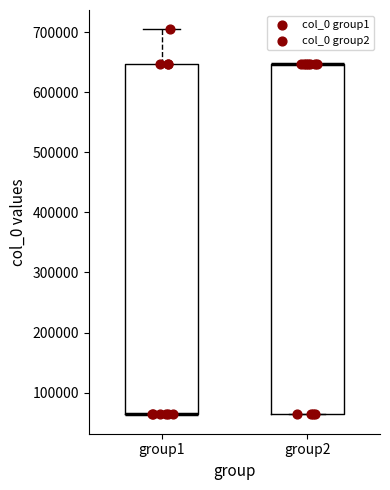

Reading left to right, read every box against the y-axis: the position of its median line, the range the box covers, and the ends of its whiskers. The values are not printed on the chart, so give them approximately, as read against the axis.

group1: median 60000 (drawn on the box's lower edge), box 60000 to 650000, whiskers 60000 to 700000
group2: median 650000 (drawn on the box's upper edge), box 60000 to 650000, whiskers 60000 to 650000